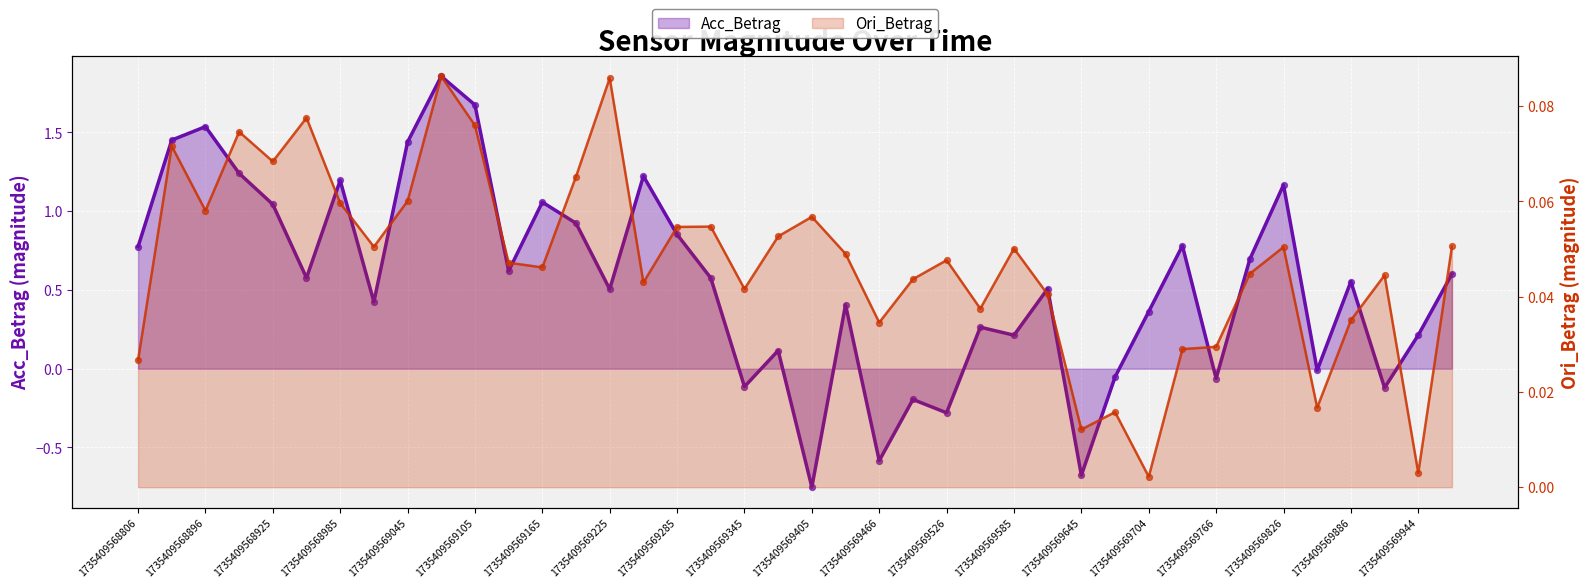

Which has a higher value, 1735409569826 or 30?

1735409569826